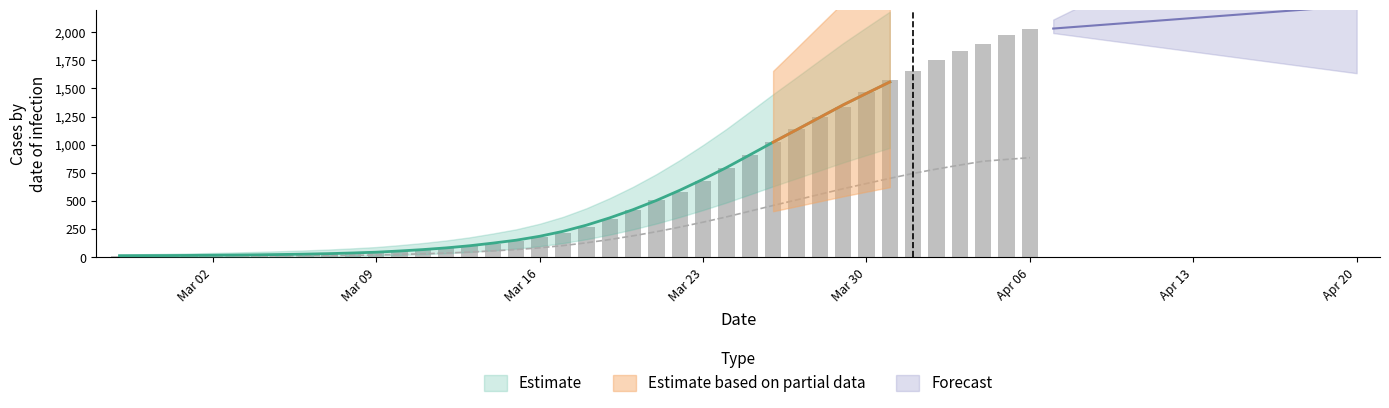

What is the label of the 28th bar from the left?

2020-03-25